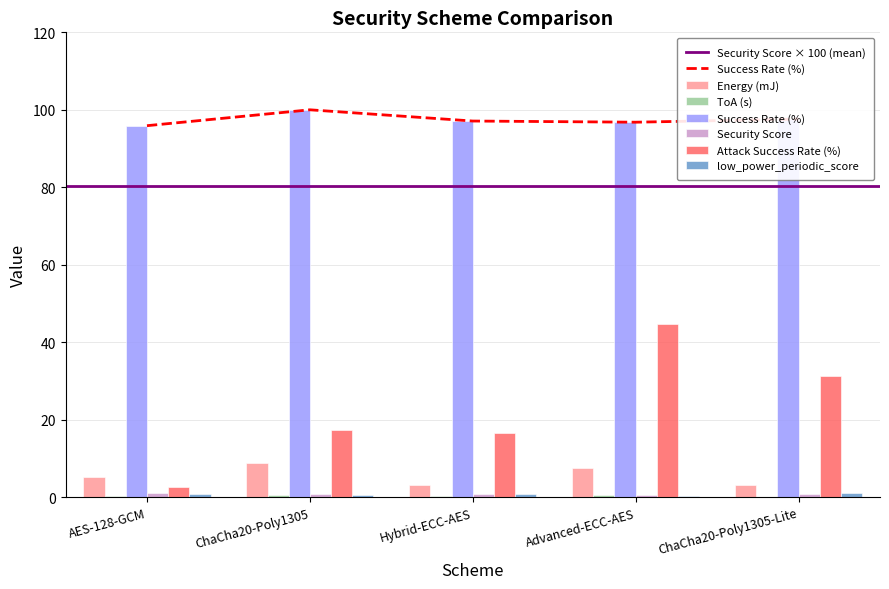

At which category is the sum across all series the highest?

Advanced-ECC-AES